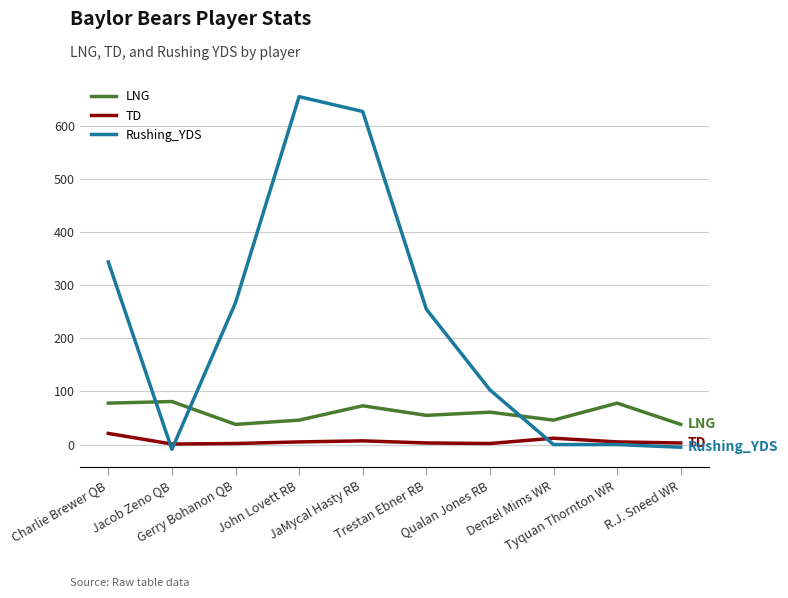

Which series has the largest total across all categories?

Rushing_YDS